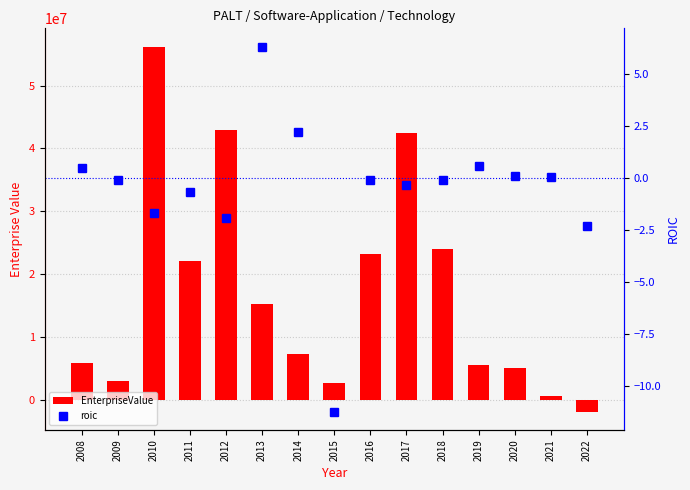

At 2015, list the series in order from smallest to largest.

roic, EnterpriseValue